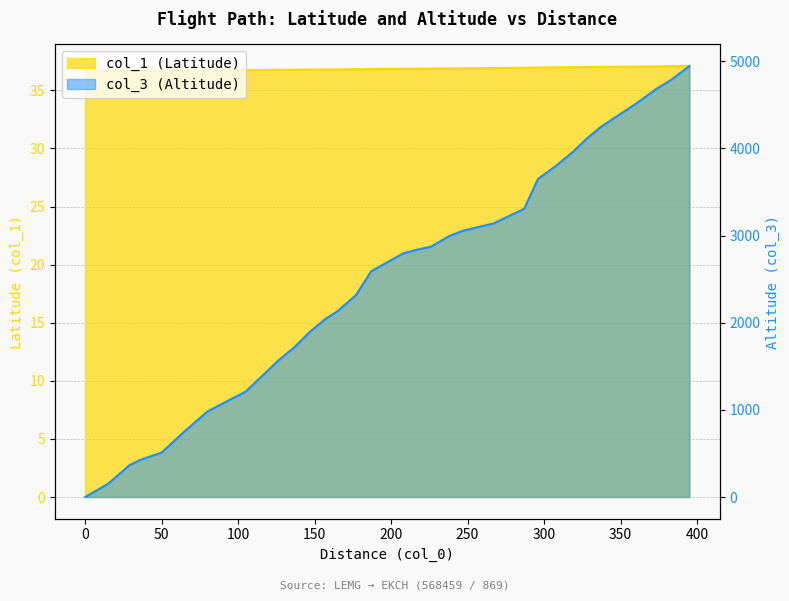

How many lines are shown in the chart?

2